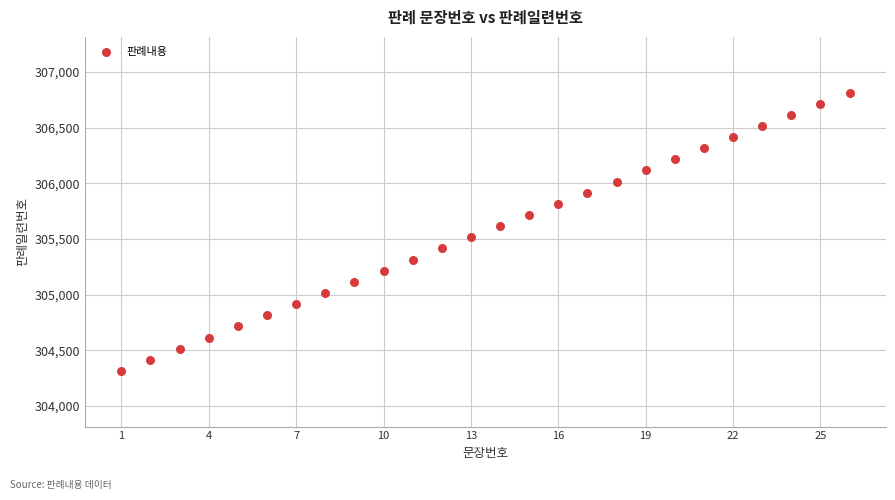

What is the range of X values (max minus min)?

25